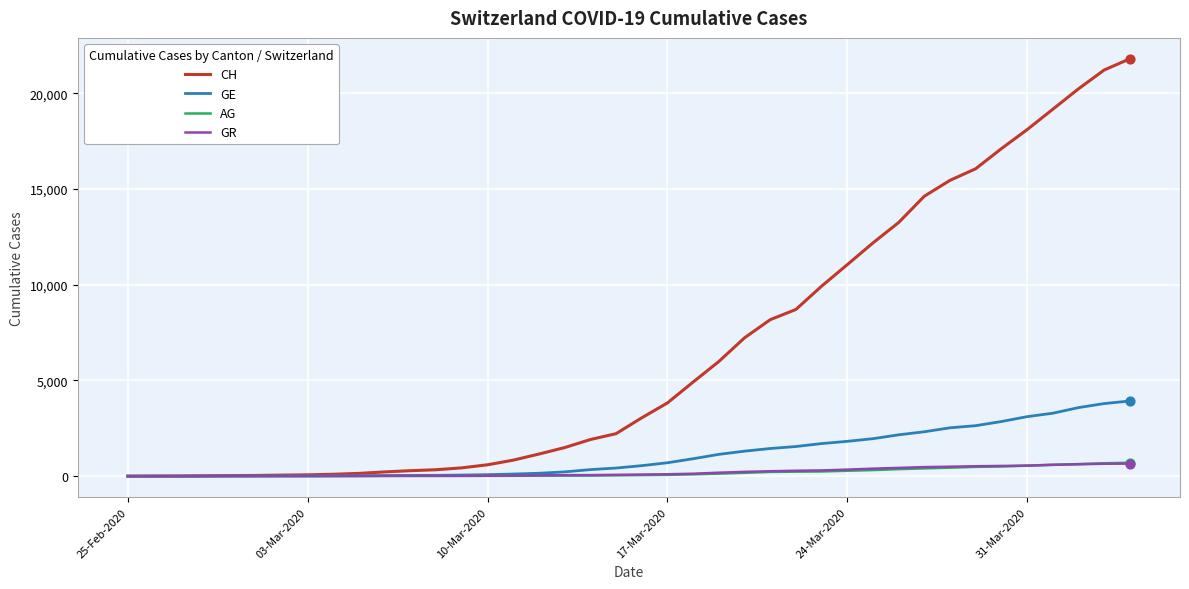

What is the maximum value for AG?

702